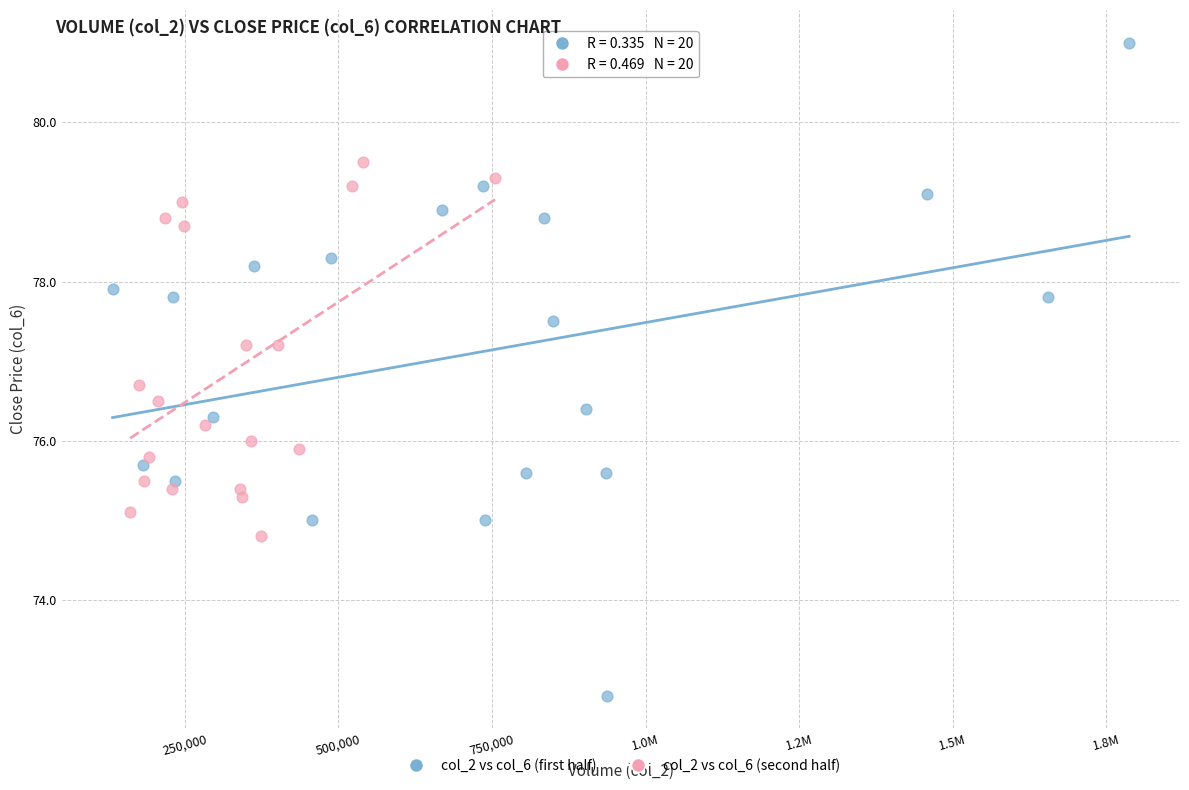

Which series contains the highest Y value?

col_2 vs col_6 (first half)